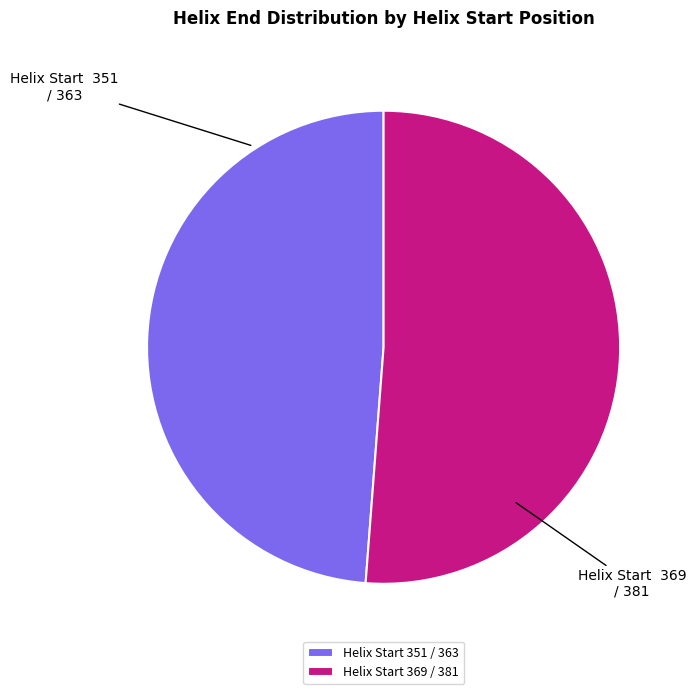

Is the sum of Helix Start 369 / 381 and Helix Start 351 / 363 greater than half?

Yes